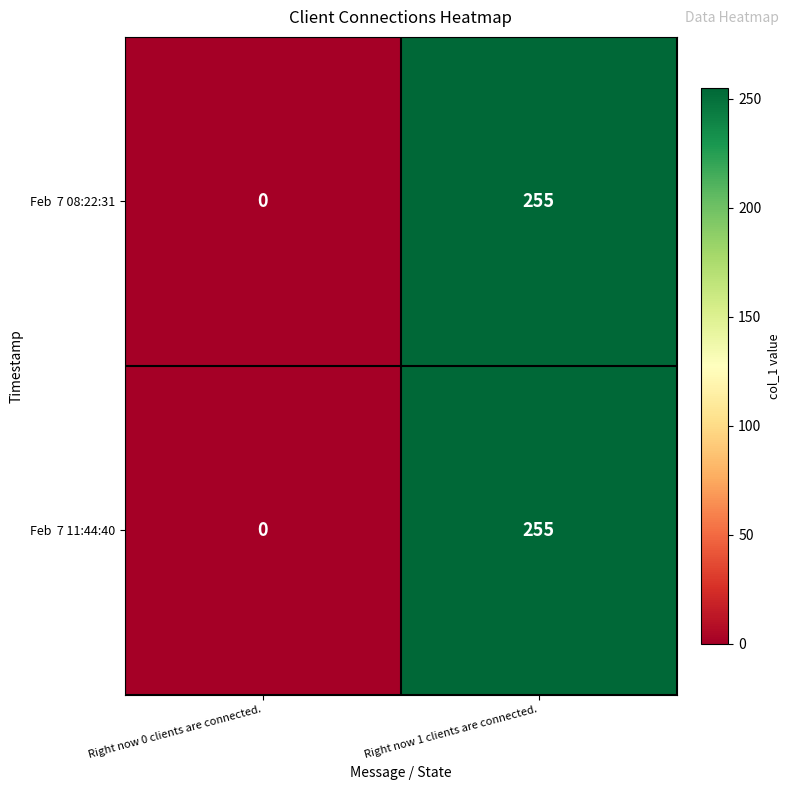

At which category does the chart reach its minimum across all series?

Right now 0 clients are connected.